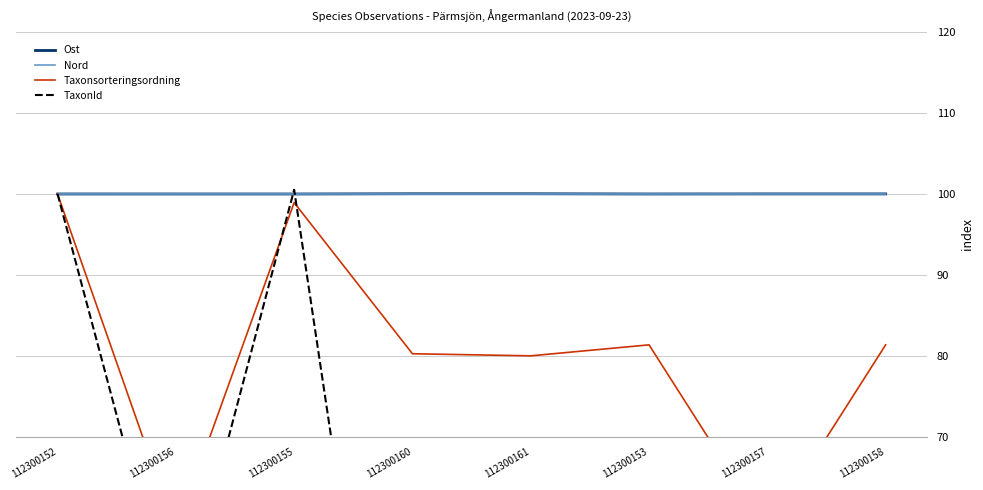

What is the greatest value displayed?

100.5